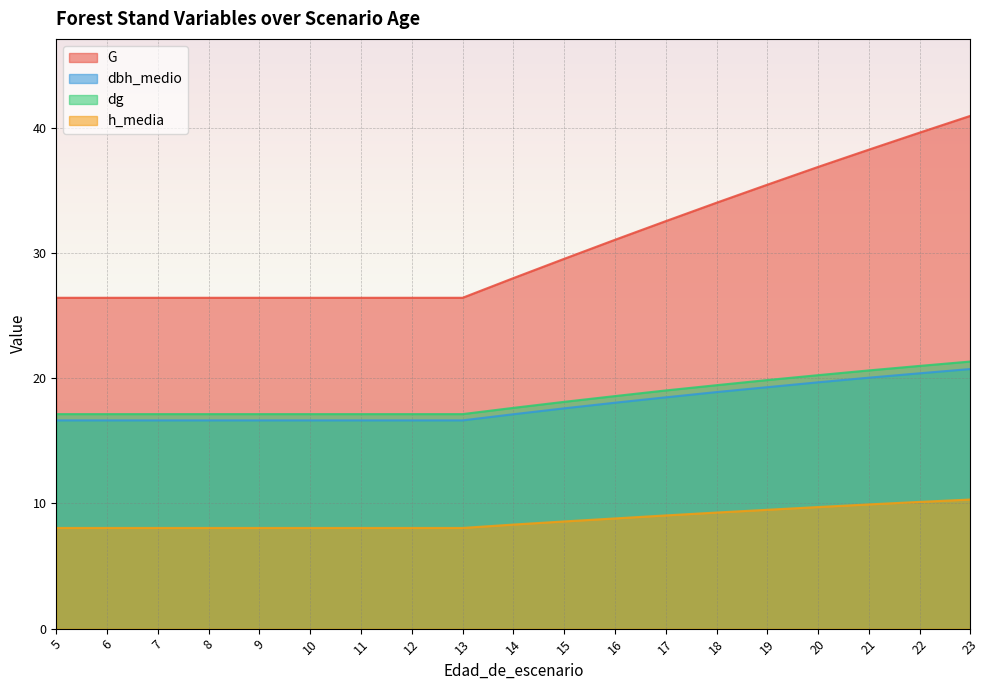

What is the difference between the second highest and second lowest values in the h_media series?

2.1